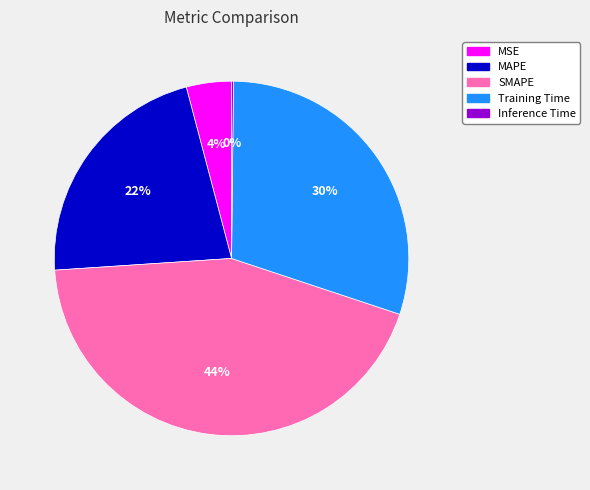

To the nearest percent, what is the difference between the largest and smallest slice percentages?

44%